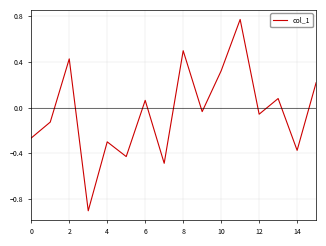

True or false: the data shows 0.1 at 2.

False